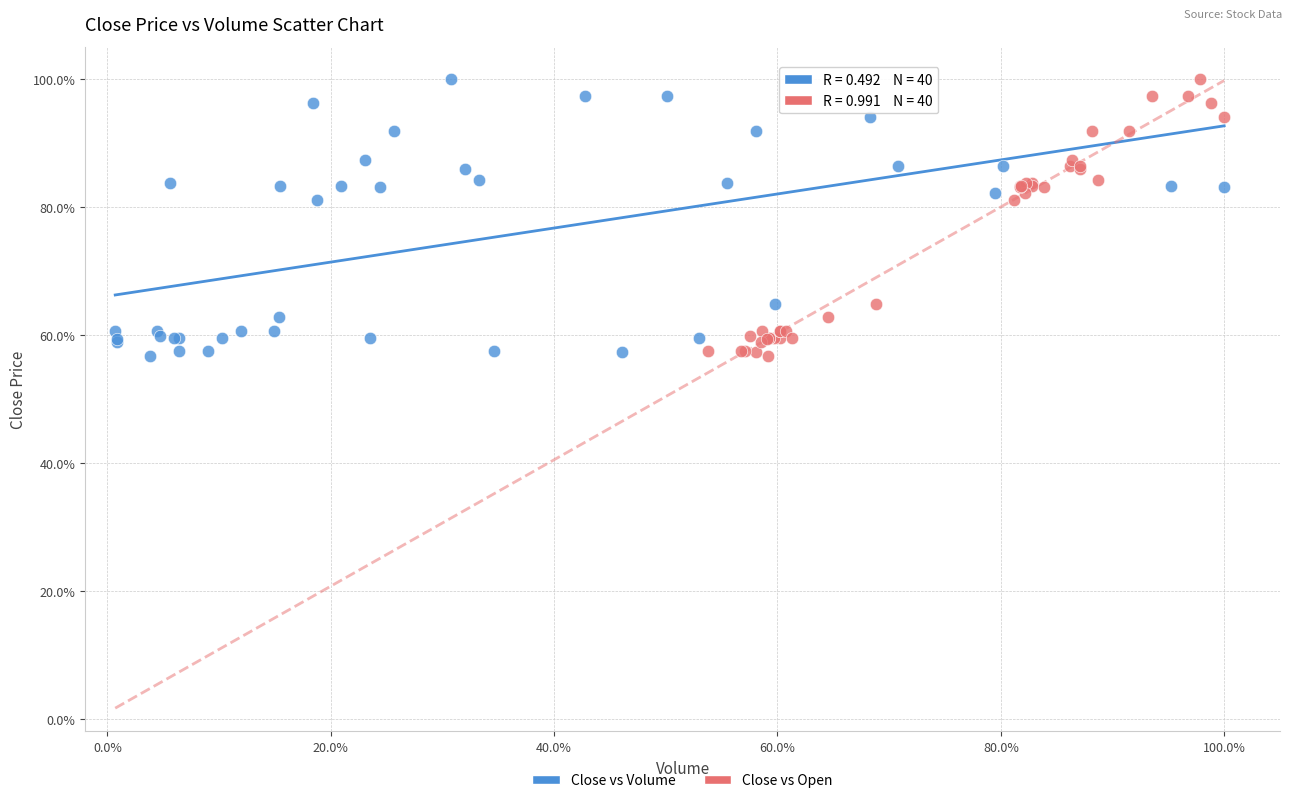

What are all the series names shown in the legend?

Close vs Volume, Close vs Open